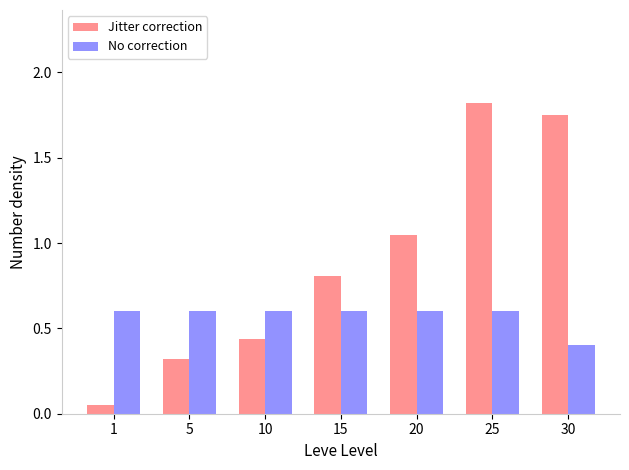

Is it true that No correction equals 1.0 at 20?

False